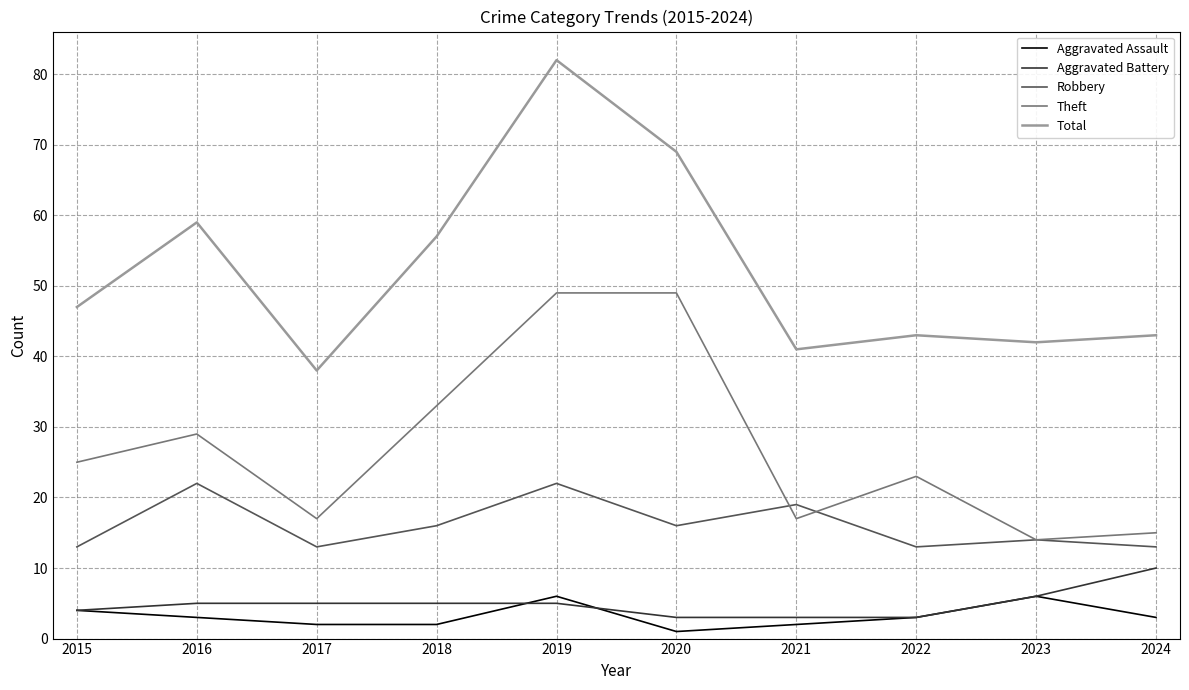

Reading left to right, list all the values displayed in this chart.

Aggravated Assault: 4	3	2	2	6	1	2	3	6	3
Aggravated Battery: 4	5	5	5	5	3	3	3	6	10
Robbery: 13	22	13	16	22	16	19	13	14	13
Theft: 25	29	17	33	49	49	17	23	14	15
Total: 47	59	38	57	82	69	41	43	42	43